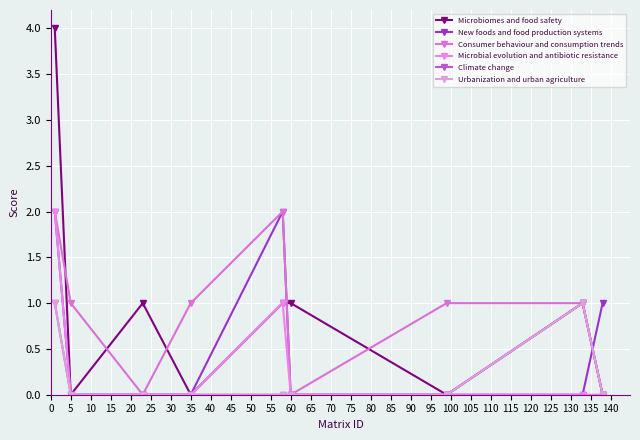

True or false: Microbiomes and food safety and Urbanization and urban agriculture intersect in this chart.

False